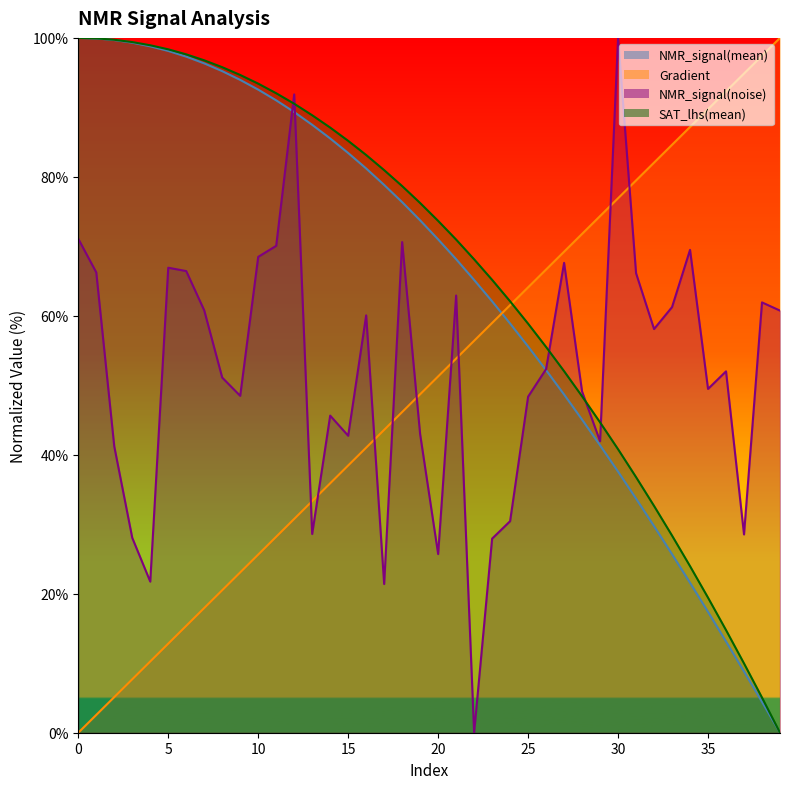

Reading right to left, what are all the values shown in this chart?

Gradient: 39=100.0	38=97.4	37=94.9	36=92.3	35=89.7	34=87.2	33=84.6	32=82.1	31=79.5	30=76.9	29=74.4	28=71.8	27=69.2	26=66.7	25=64.1	24=61.5	23=59.0	22=56.4	21=53.8	20=51.3	19=48.7	18=46.2	17=43.6	16=41.0	15=38.5	14=35.9	13=33.3	12=30.8	11=28.2	10=25.6	9=23.1	8=20.5	7=17.9	6=15.4	5=12.8	4=10.3	3=7.7	2=5.1	1=2.6	0=0.0
NMR_signal(mean): 39=0.0	38=4.4	37=8.8	36=13.1	35=17.4	34=21.6	33=25.7	32=29.7	31=33.7	30=37.6	29=41.4	28=45.1	27=48.7	26=52.2	25=55.6	24=58.9	23=62.1	22=65.2	21=68.2	20=71.0	19=73.7	18=76.4	17=78.8	16=81.2	15=83.4	14=85.5	13=87.5	12=89.3	11=91.0	10=92.6	9=94.0	8=95.2	7=96.3	6=97.3	5=98.1	4=98.8	3=99.3	2=99.7	1=99.9	0=100.0
NMR_signal(noise): 39=60.8	38=61.9	37=28.5	36=52.0	35=49.5	34=69.5	33=61.3	32=58.1	31=66.1	30=100.0	29=41.9	28=49.1	27=67.6	26=52.3	25=48.4	24=30.4	23=27.9	22=0.0	21=62.9	20=25.7	19=42.9	18=70.6	17=21.4	16=60.1	15=42.7	14=45.6	13=28.6	12=91.9	11=70.1	10=68.5	9=48.5	8=51.1	7=60.8	6=66.4	5=66.9	4=21.7	3=28.0	2=41.2	1=66.3	0=71.1
SAT_lhs(mean): 39=0.0	38=5.1	37=10.0	36=14.8	35=19.4	34=24.0	33=28.4	32=32.6	31=36.8	30=40.8	29=44.7	28=48.4	27=52.0	26=55.5	25=58.9	24=62.1	23=65.2	22=68.1	21=71.0	20=73.7	19=76.2	18=78.7	17=81.0	16=83.1	15=85.2	14=87.1	13=88.9	12=90.5	11=92.0	10=93.4	9=94.7	8=95.8	7=96.8	6=97.6	5=98.4	4=98.9	3=99.4	2=99.7	1=99.9	0=100.0